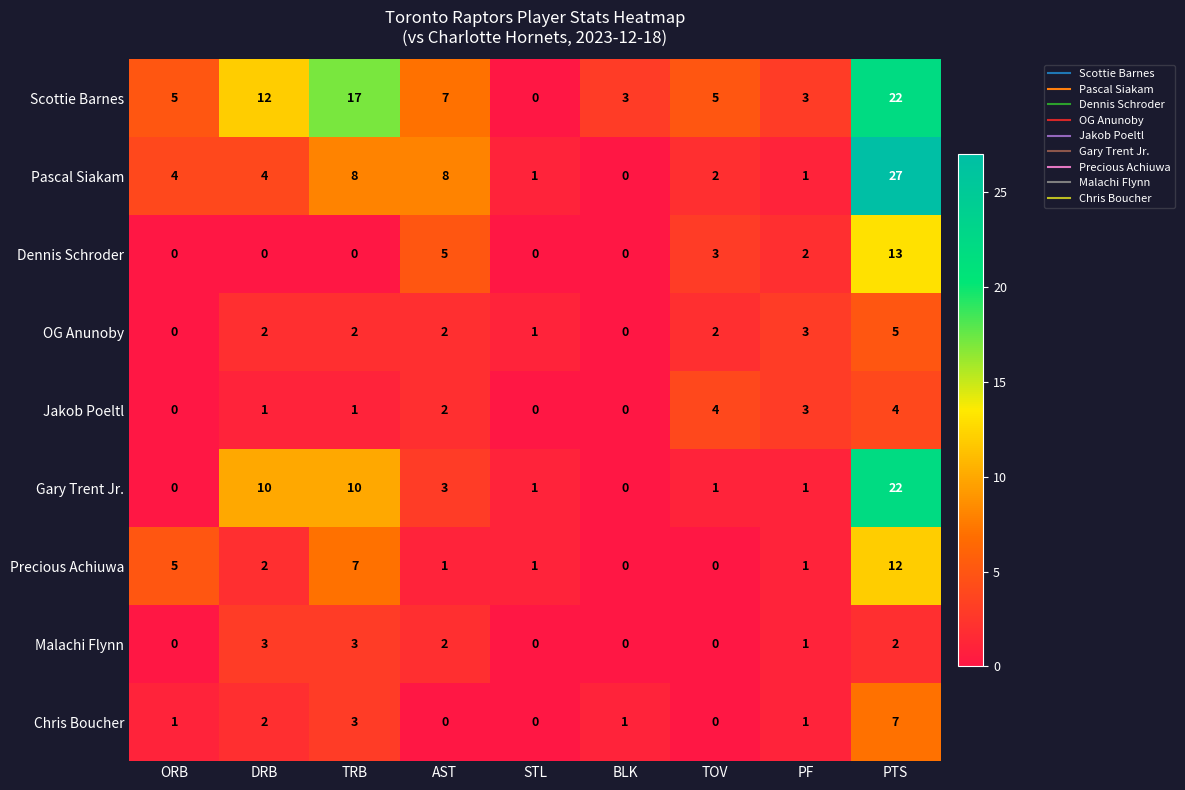

Which series has the largest total across all categories?

Scottie Barnes